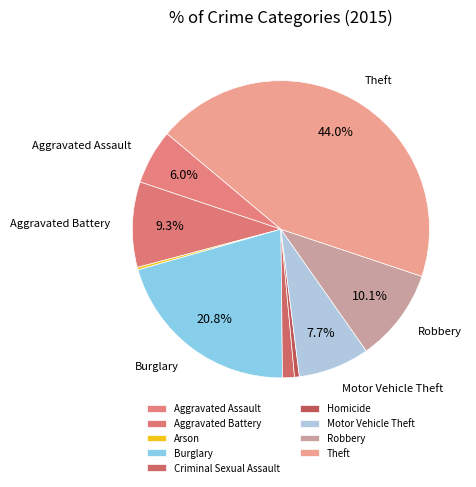

To the nearest percent, what is the combined percentage of Burglary and Arson?

21%